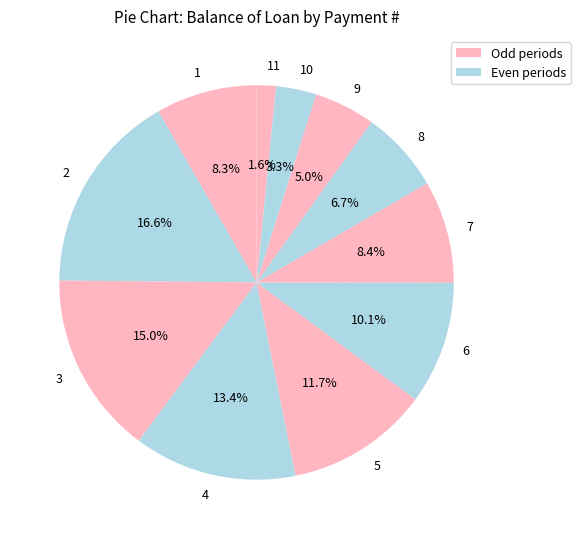

Is the sum of 9 and 3 greater than half?

No